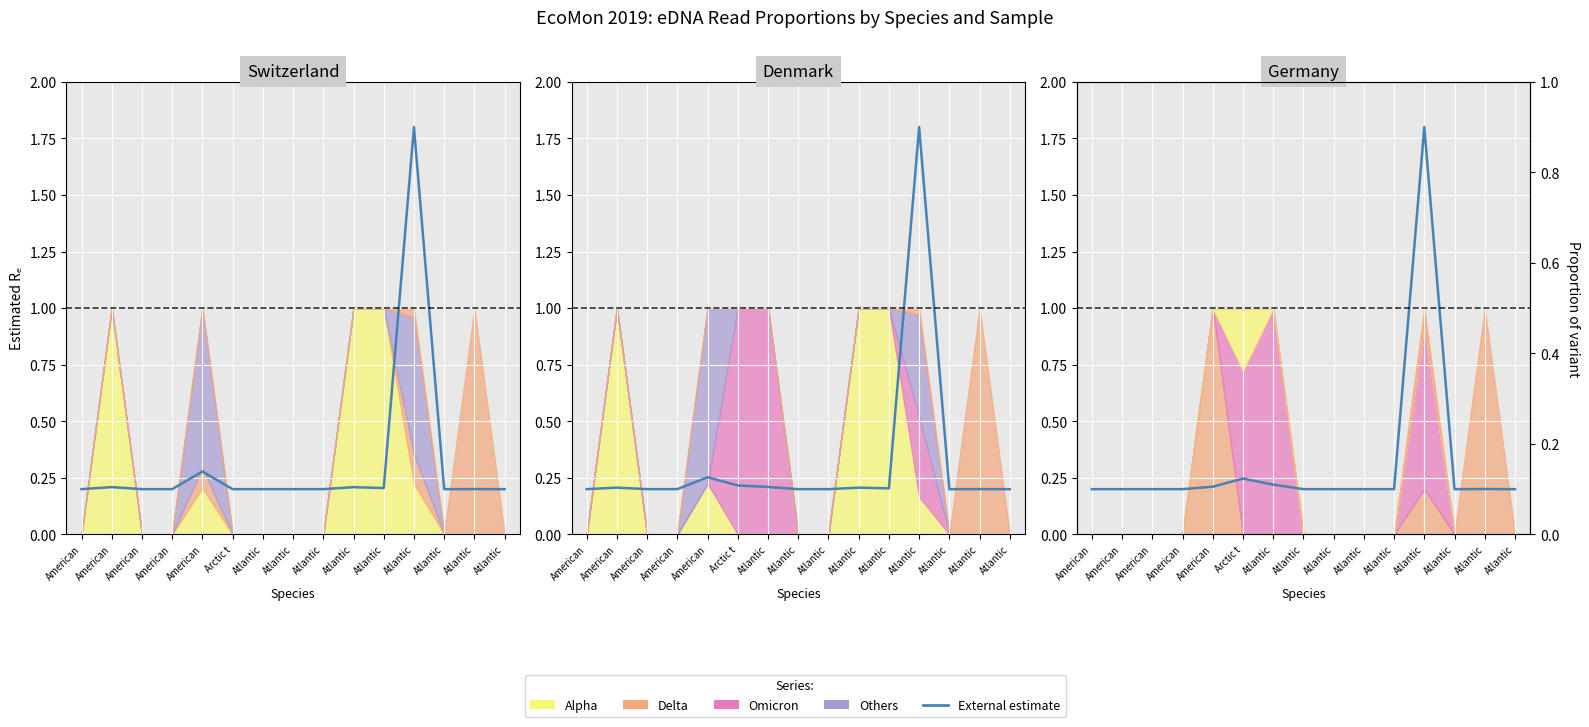

Does the chart display data point markers on the line(s)?

No